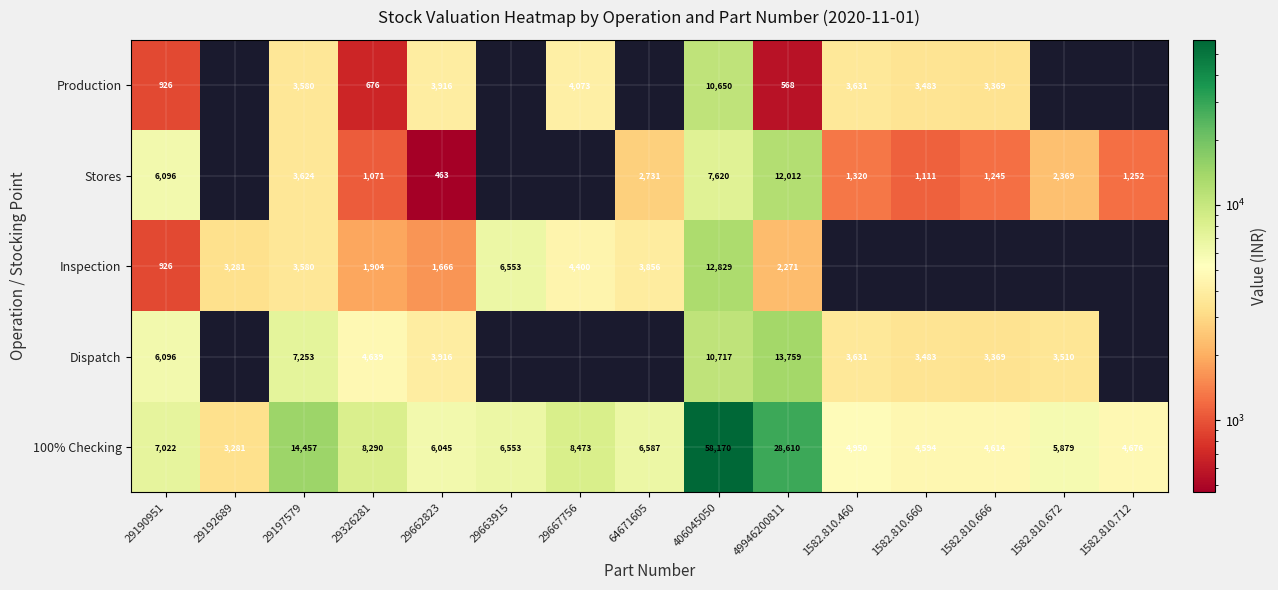

At which category is the sum across all series the highest?

406045050